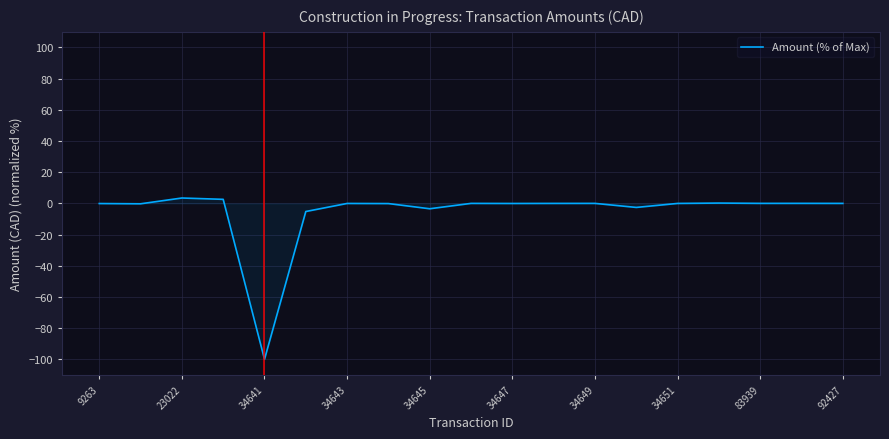

What is the difference between the maximum and minimum values?

103.4